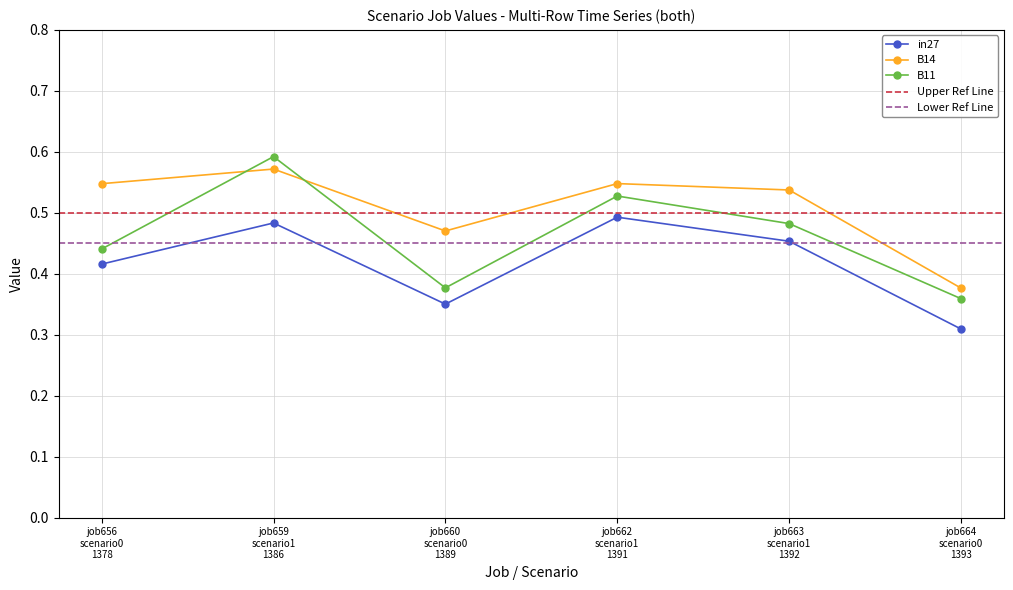

What is the average value of the in27 series?

0.4